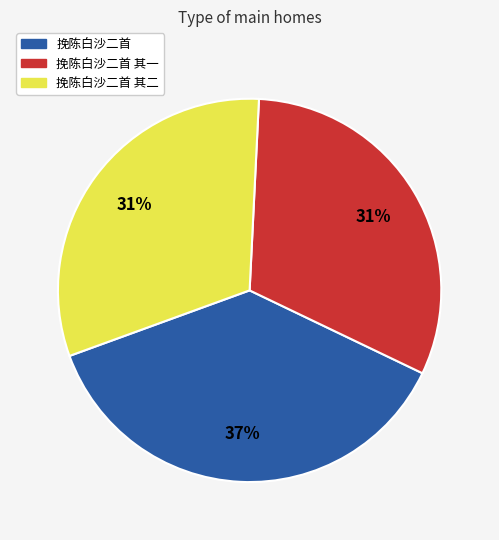

True or false: 挽陈白沙二首 accounts for 37% of the total.

True